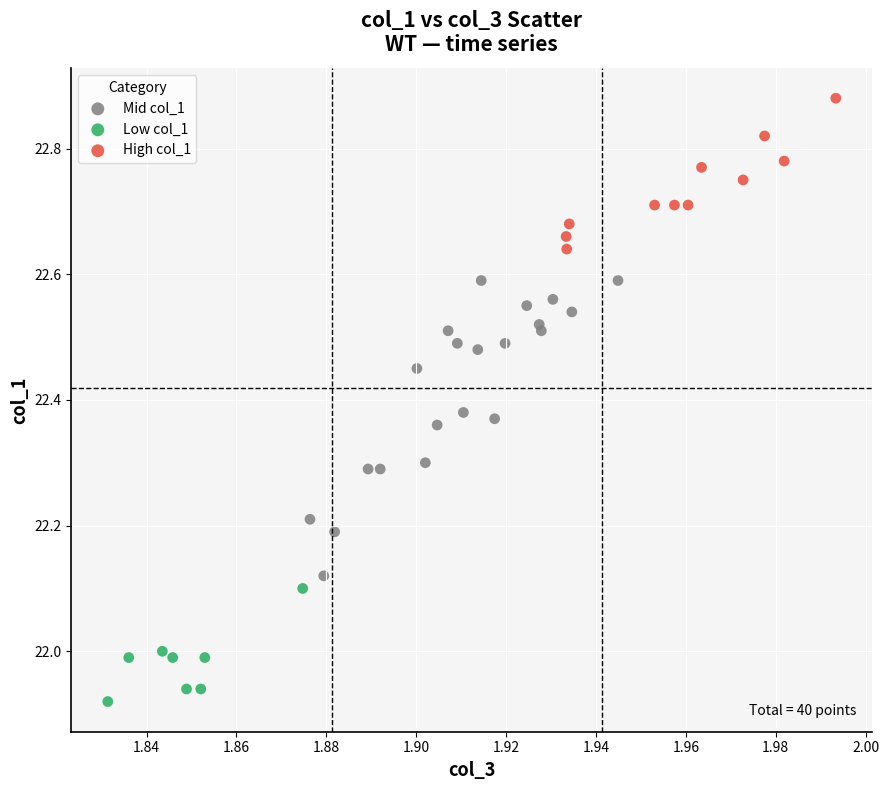

Which series has the largest Y range (max minus min)?

Mid col_1